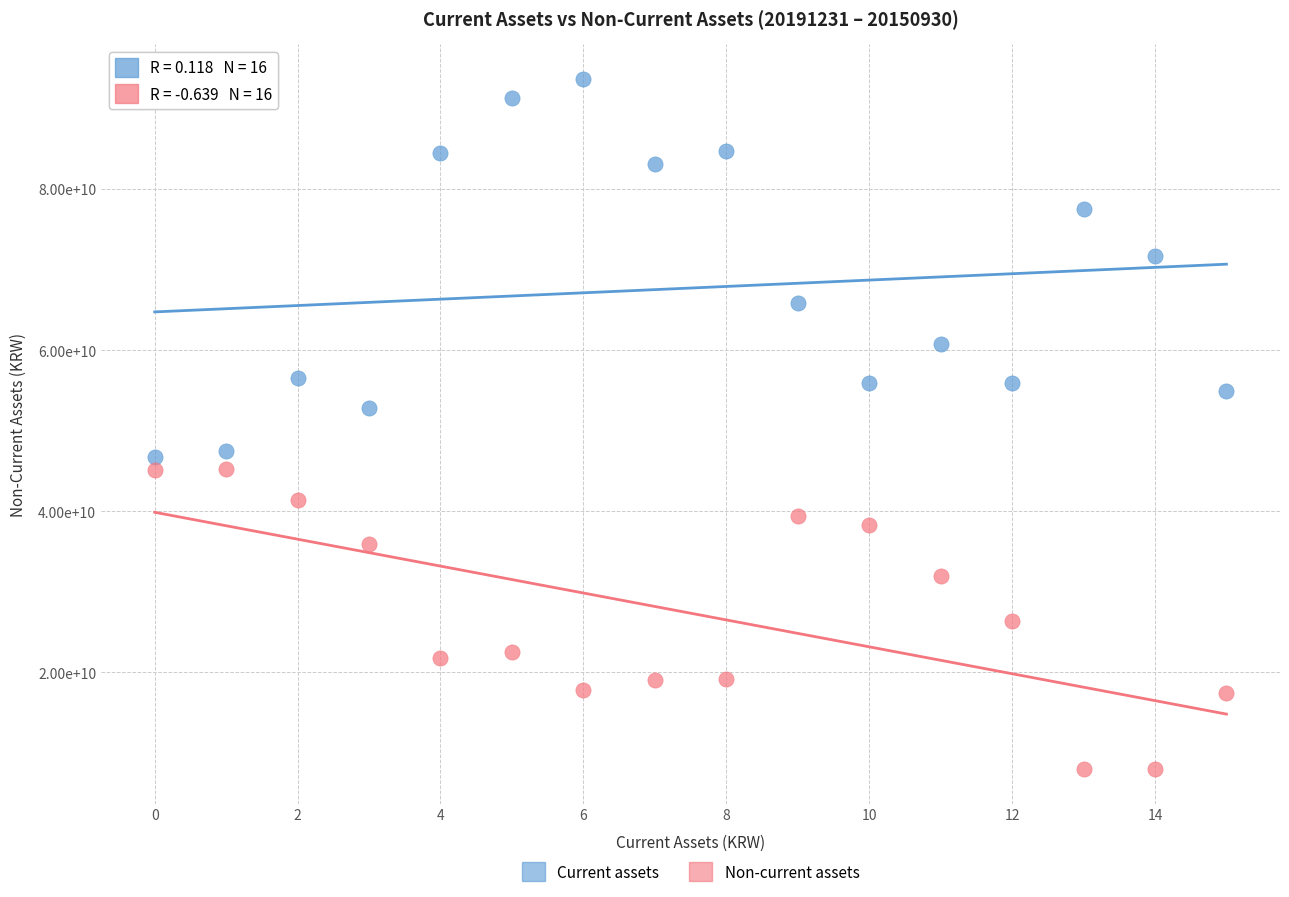

Which series reaches the minimum Y coordinate?

Non-current assets